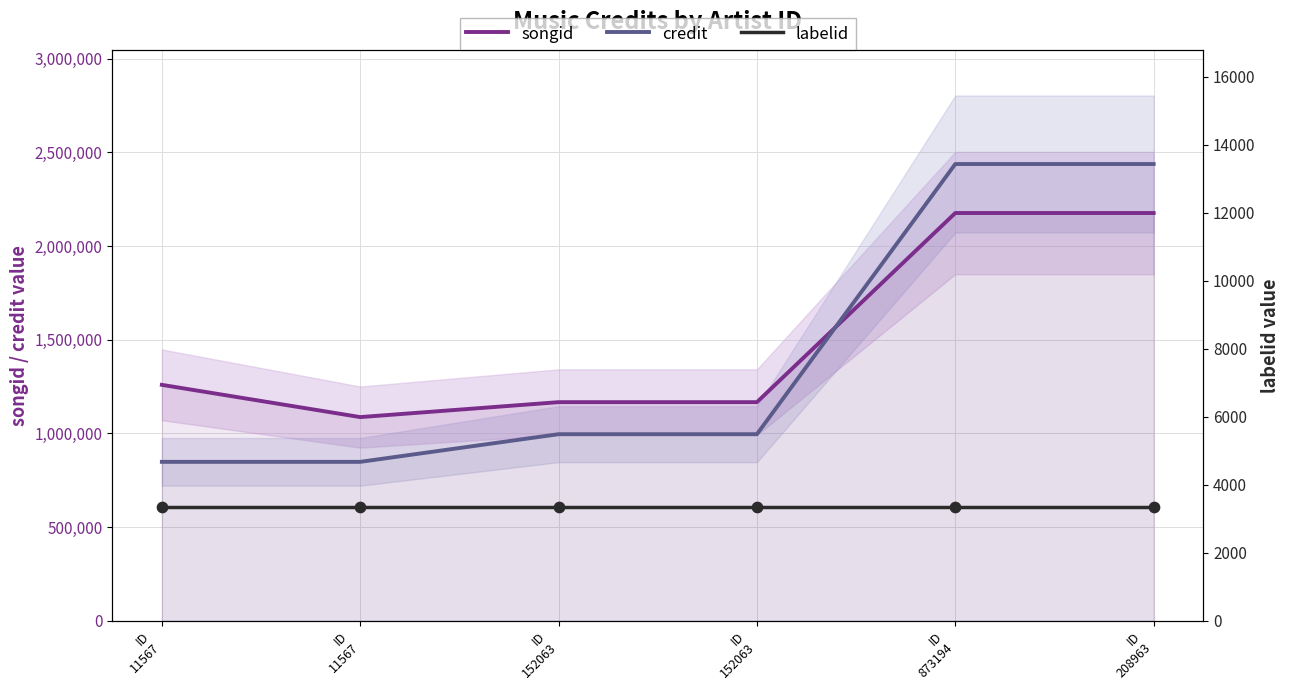

Which series contains the lowest Y value?

labelid